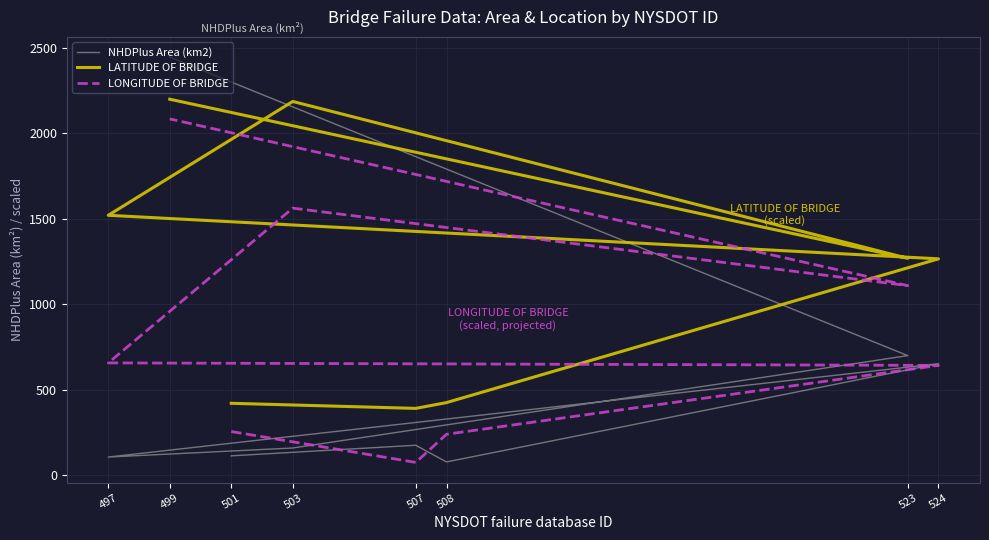

What is the sum of the LONGITUDE OF BRIDGE values at 524 and 499?

2727.9